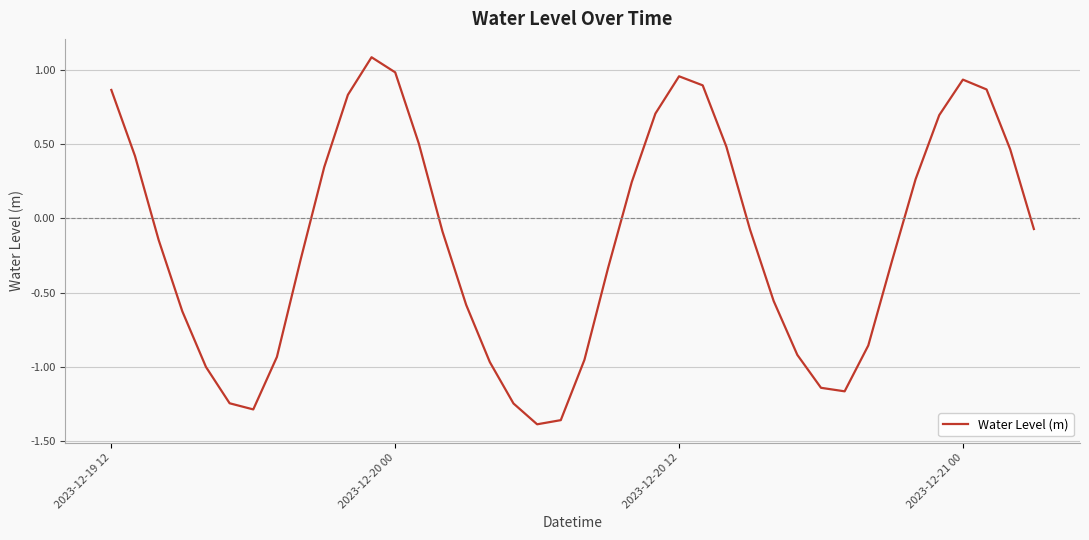

What is the greatest value displayed?

1.1